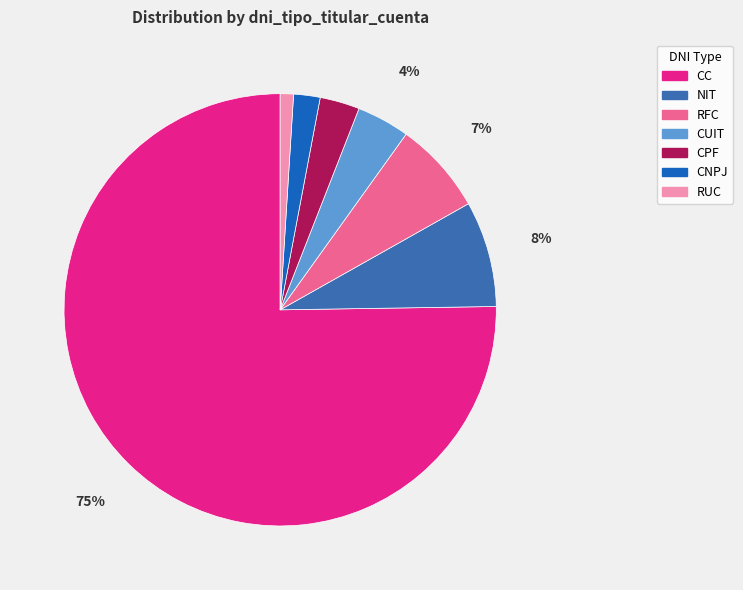

Combined, do RUC and CC account for over 50%?

Yes